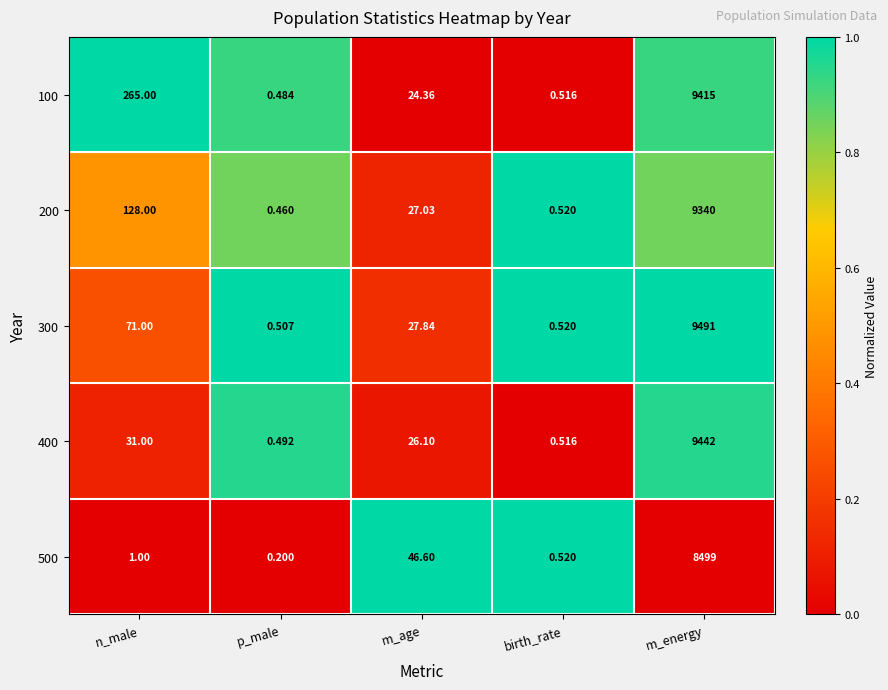

Which category has the lowest value across all series?

p_male